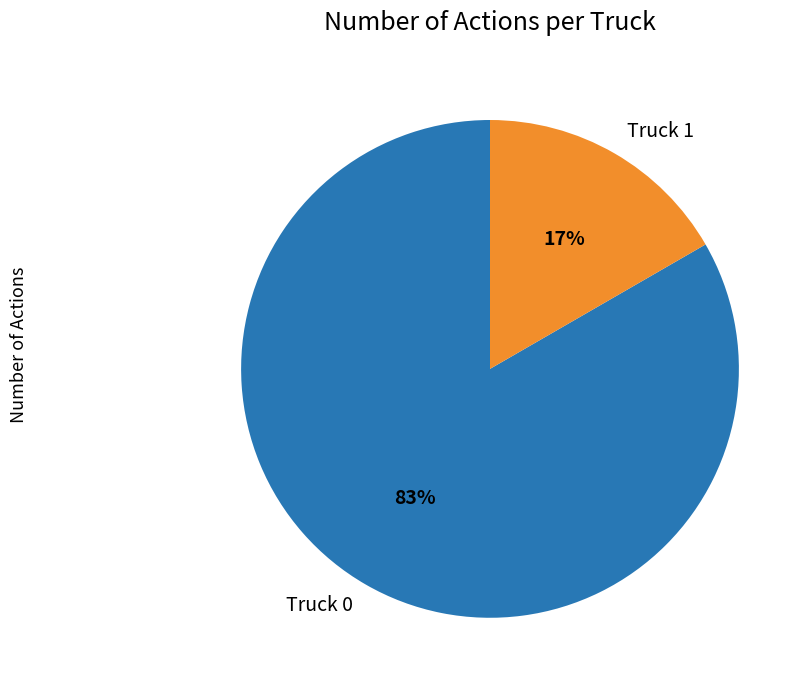

To the nearest percent, what percentage of the pie is Truck 0?

83%